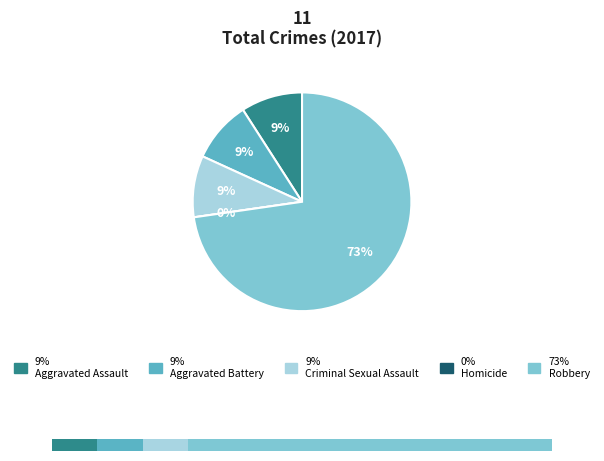

What percentage is NOT represented by Criminal Sexual Assault?

90.9%